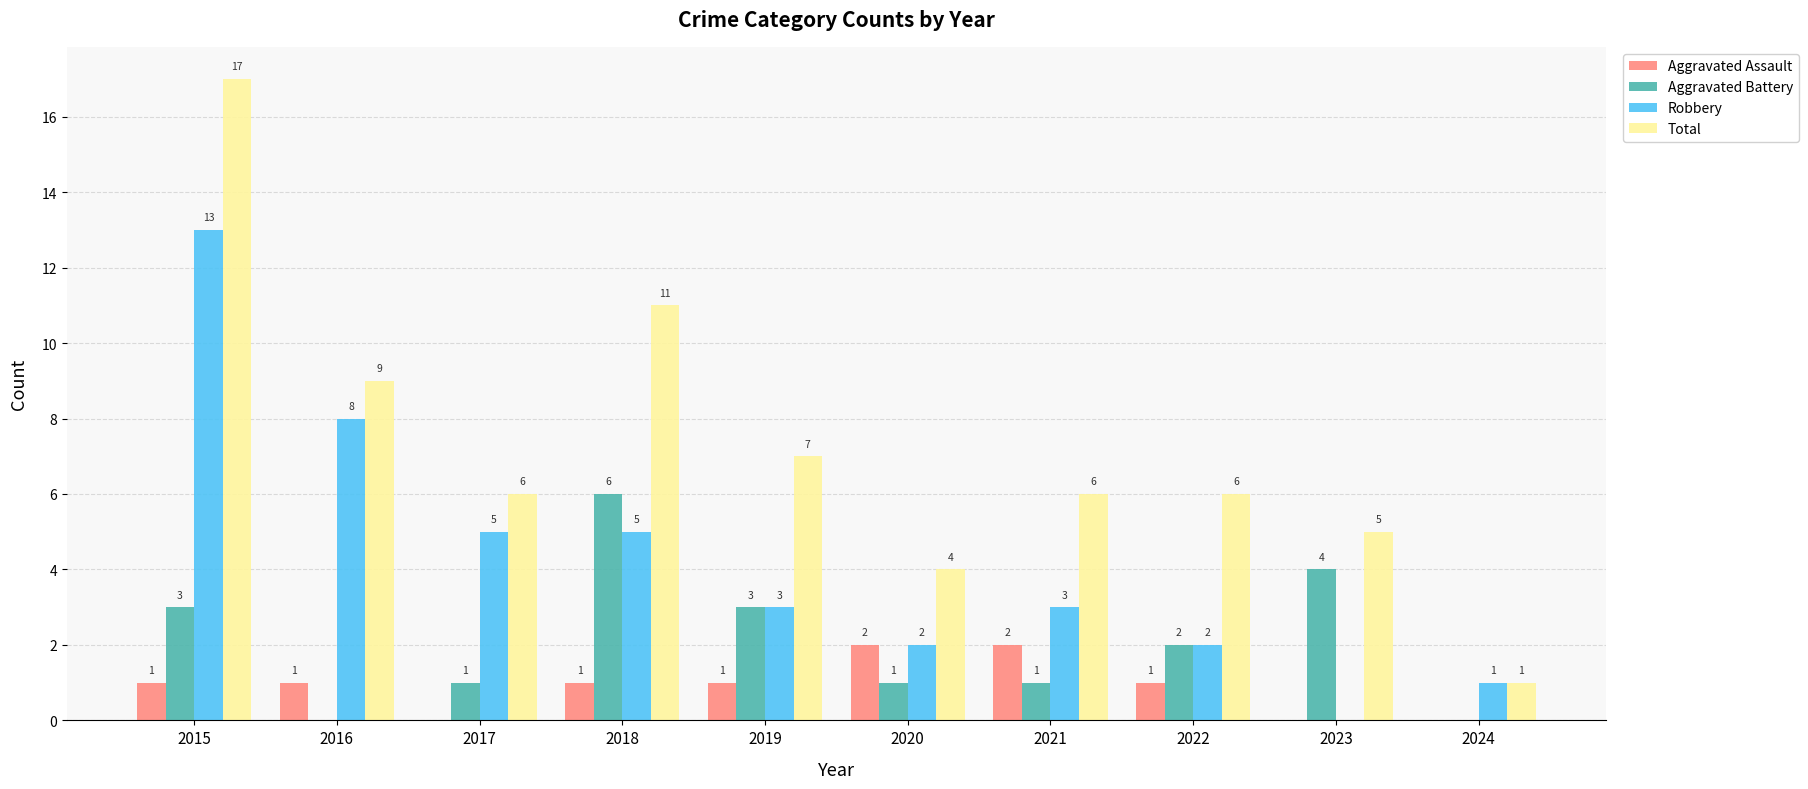

Reading right to left, what are all the values shown in this chart?

Aggravated Assault: 2024=0	2023=0	2022=1	2021=2	2020=2	2019=1	2018=1	2017=0	2016=1	2015=1
Aggravated Battery: 2024=0	2023=4	2022=2	2021=1	2020=1	2019=3	2018=6	2017=1	2016=0	2015=3
Robbery: 2024=1	2023=0	2022=2	2021=3	2020=2	2019=3	2018=5	2017=5	2016=8	2015=13
Total: 2024=1	2023=5	2022=6	2021=6	2020=4	2019=7	2018=11	2017=6	2016=9	2015=17